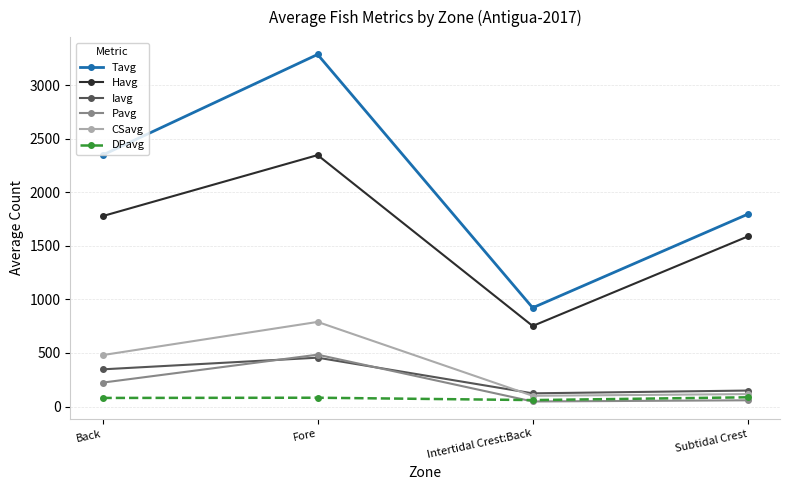

Does the chart display data point markers on the line(s)?

Yes